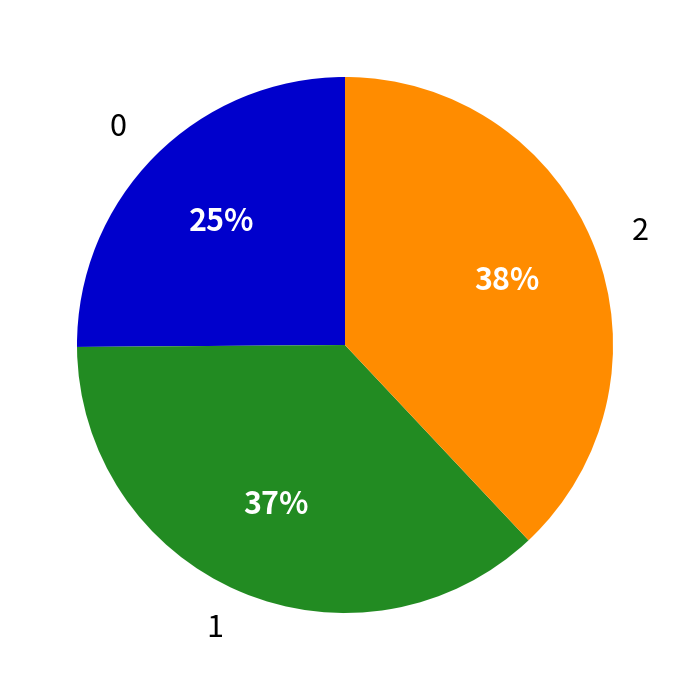

What percentage is the 0 slice, to the nearest percent?

25%